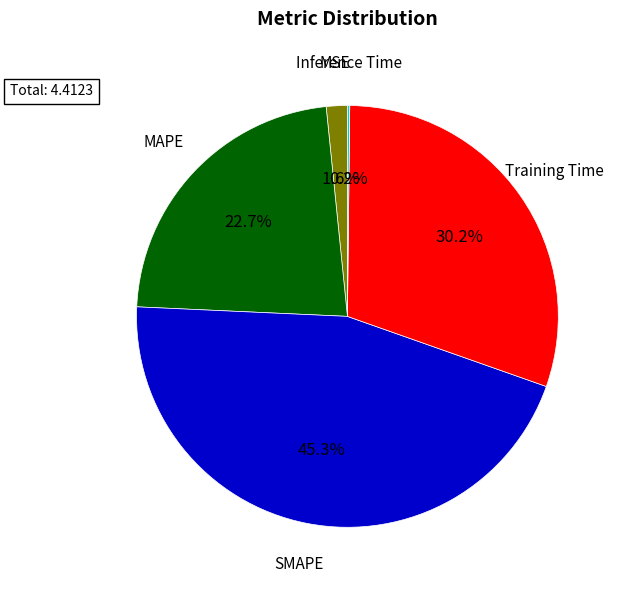

Which category has the biggest portion of the pie?

SMAPE